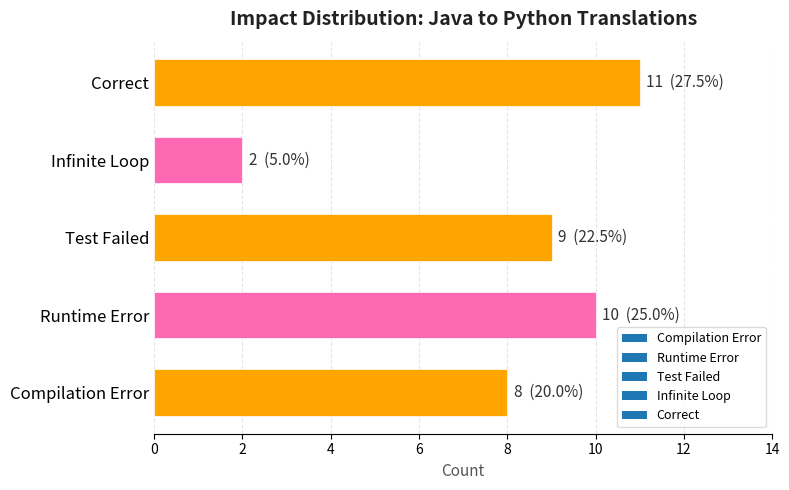

What is the difference between the maximum and minimum values?

9